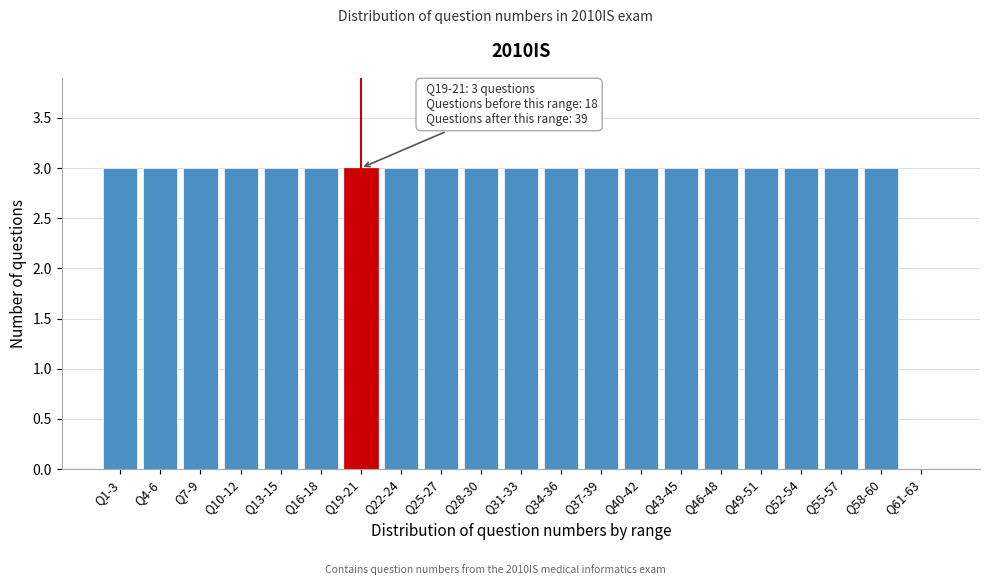

Reading left to right, what are all the values shown in this chart?

Q1-3=3	Q4-6=3	Q7-9=3	Q10-12=3	Q13-15=3	Q16-18=3	Q19-21=3	Q22-24=3	Q25-27=3	Q28-30=3	Q31-33=3	Q34-36=3	Q37-39=3	Q40-42=3	Q43-45=3	Q46-48=3	Q49-51=3	Q52-54=3	Q55-57=3	Q58-60=3	Q61-63=0